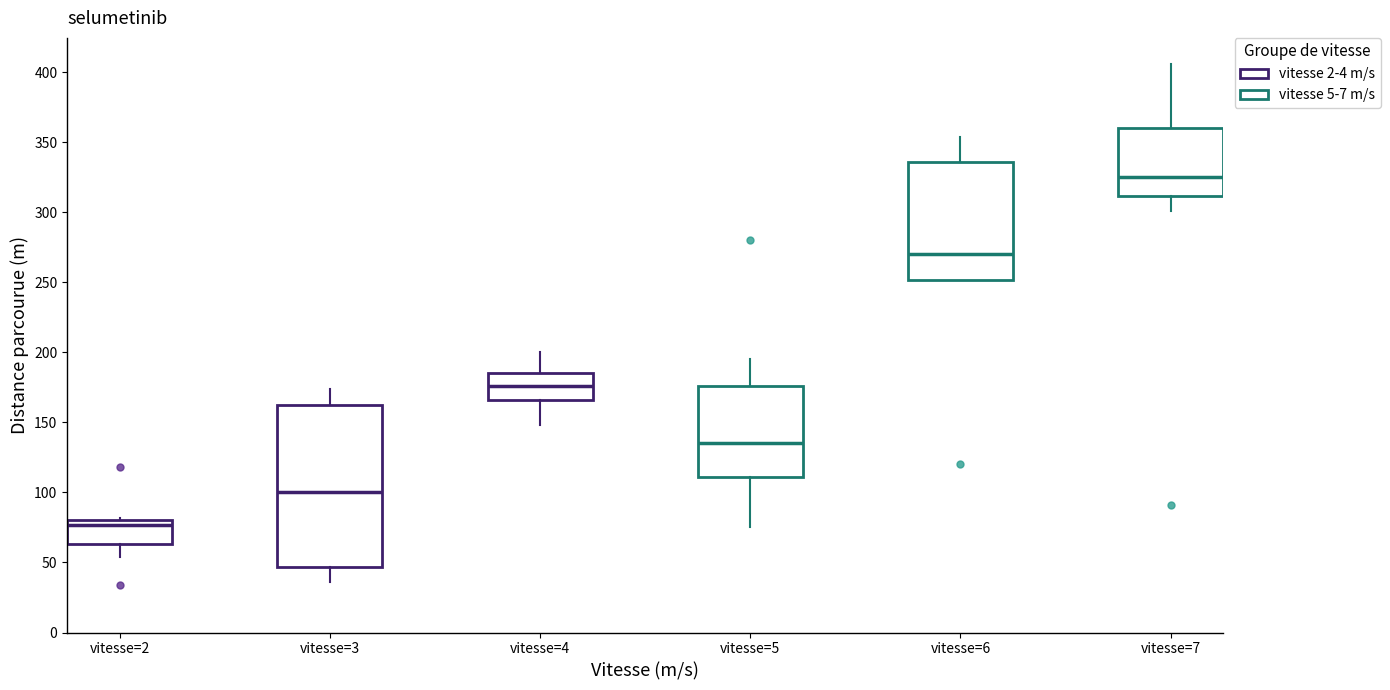

Where does the median line of the box for vitesse=6 sit on the y-axis? The values are not printed on the chart, so give them approximately, as read against the axis.

270